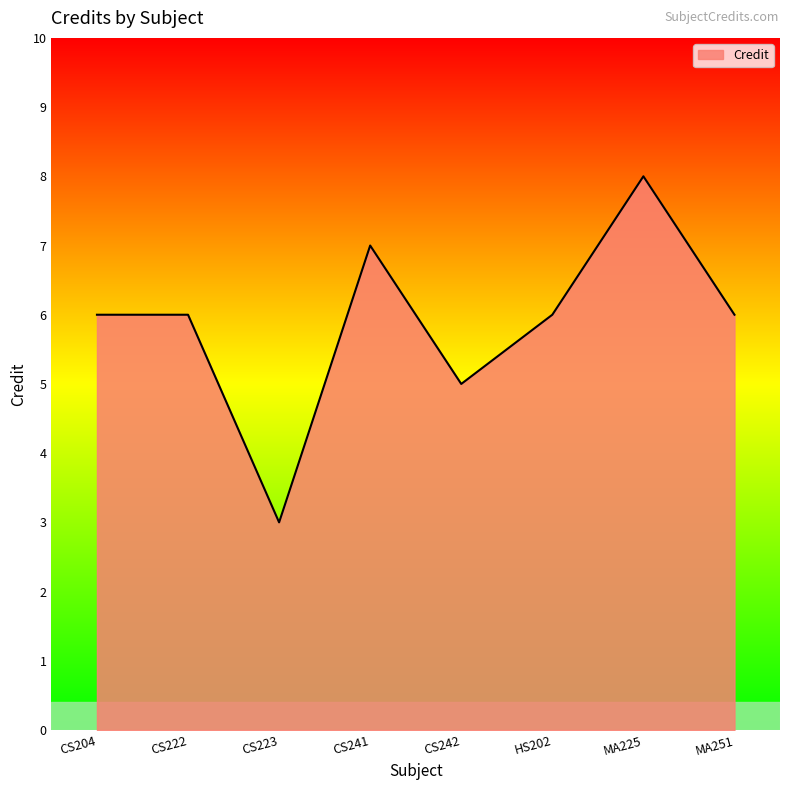

Between HS202 and CS223, which is larger?

HS202